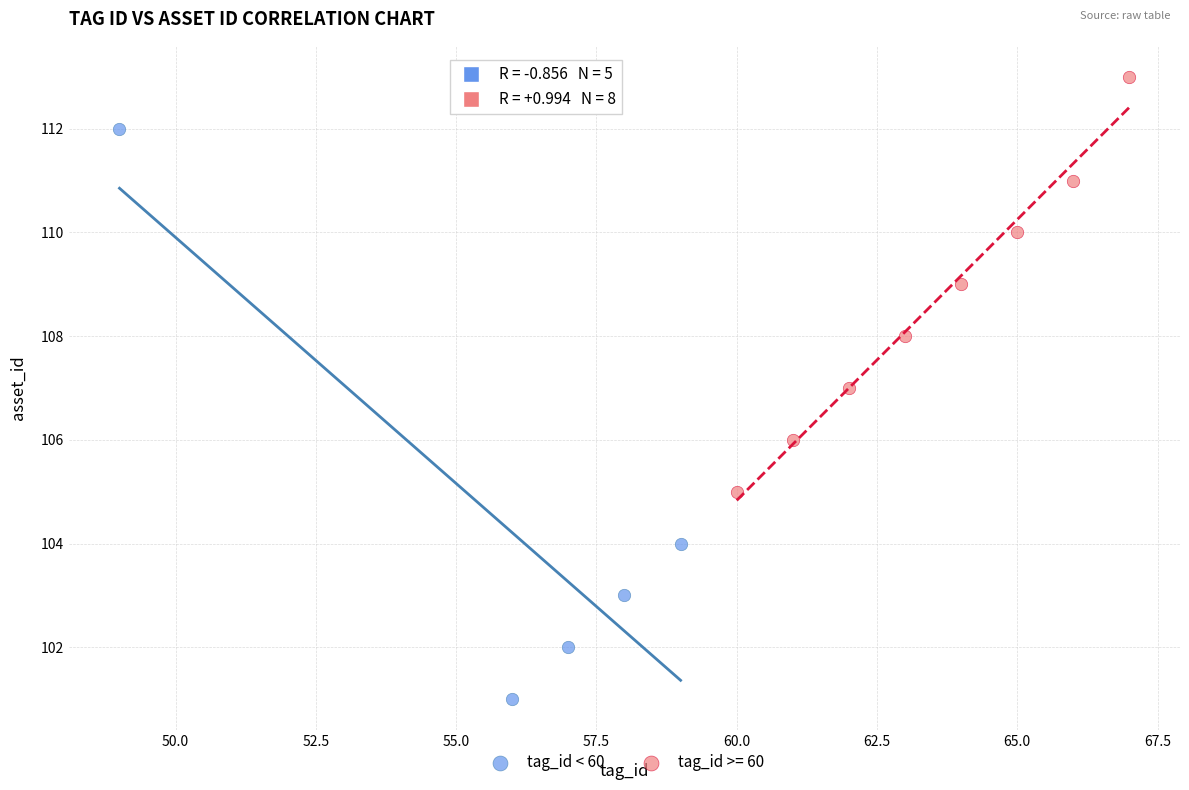

Which series contains the highest Y value?

tag_id >= 60